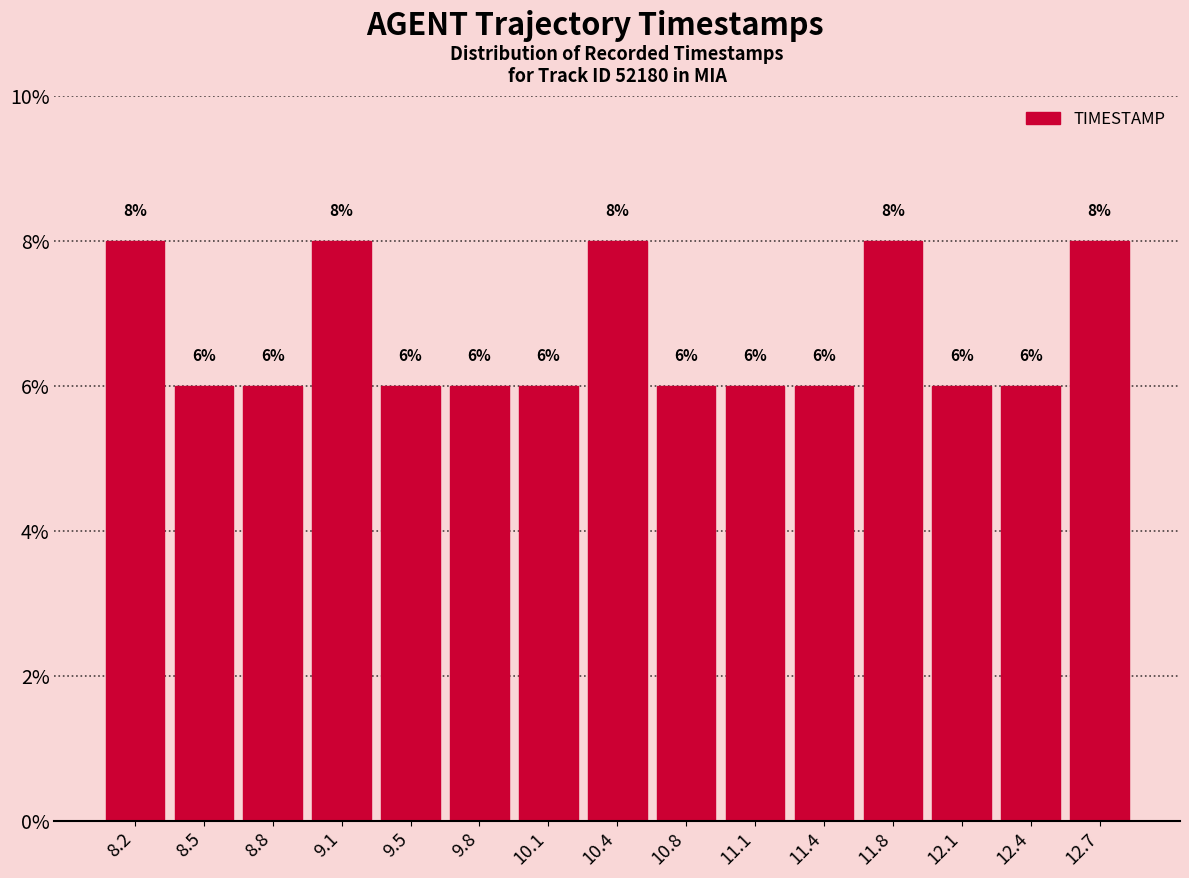

Reading left to right, list every bar in this chart as the range it spans on the x-axis followed by its height. The bar edges are not printed on the chart, so give them approximately, as read against the axis.

8.00 to 8.35: 8
8.35 to 8.65: 6
8.65 to 9.00: 6
9.00 to 9.30: 8
9.30 to 9.65: 6
9.65 to 9.95: 6
9.95 to 10.30: 6
10.30 to 10.60: 8
10.60 to 10.95: 6
10.95 to 11.25: 6
11.25 to 11.60: 6
11.60 to 11.90: 8
11.90 to 12.25: 6
12.25 to 12.55: 6
12.55 to 12.90: 8